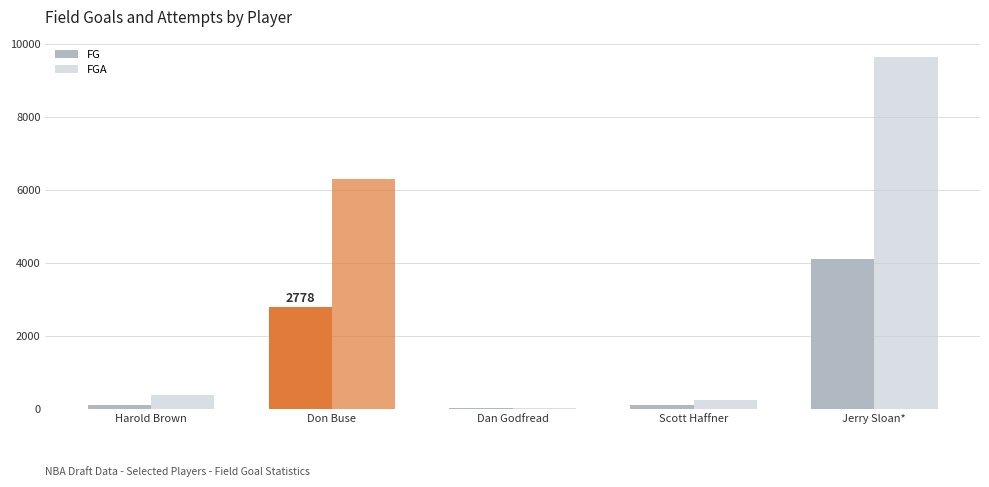

Reading right to left, extract all data points from this chart.

FG: 4116	96	5	2778	95
FGA: 9646	238	12	6313	383